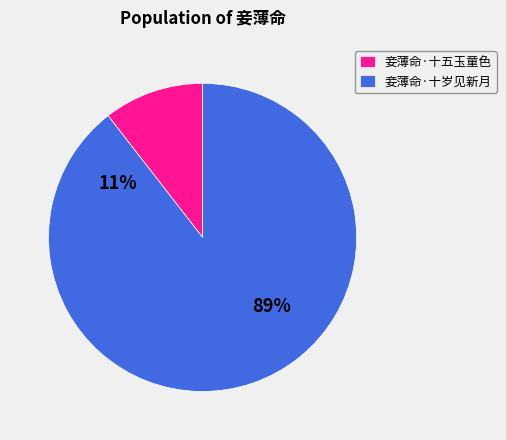

Does 妾薄命·十五玉童色 account for over 50% of the chart?

No